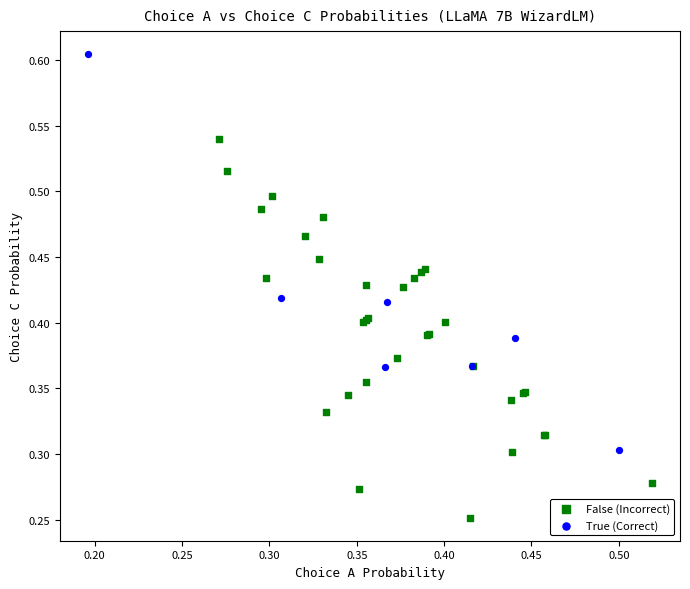

Which series contains the highest Y value?

True (Correct)